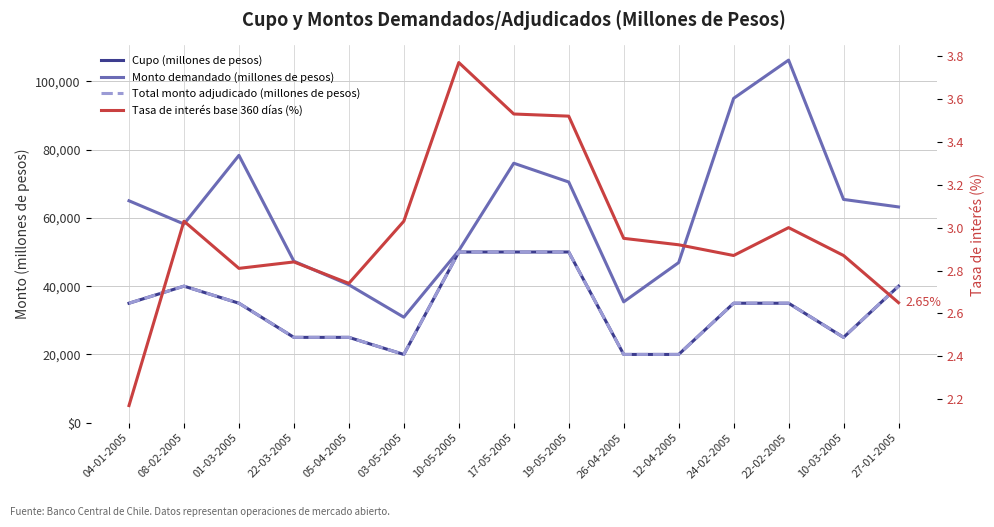

At 10-03-2005, list the series in order from smallest to largest.

Tasa de interés base 360 días (%), Cupo (millones de pesos), Total monto adjudicado (millones de pesos), Monto demandado (millones de pesos)